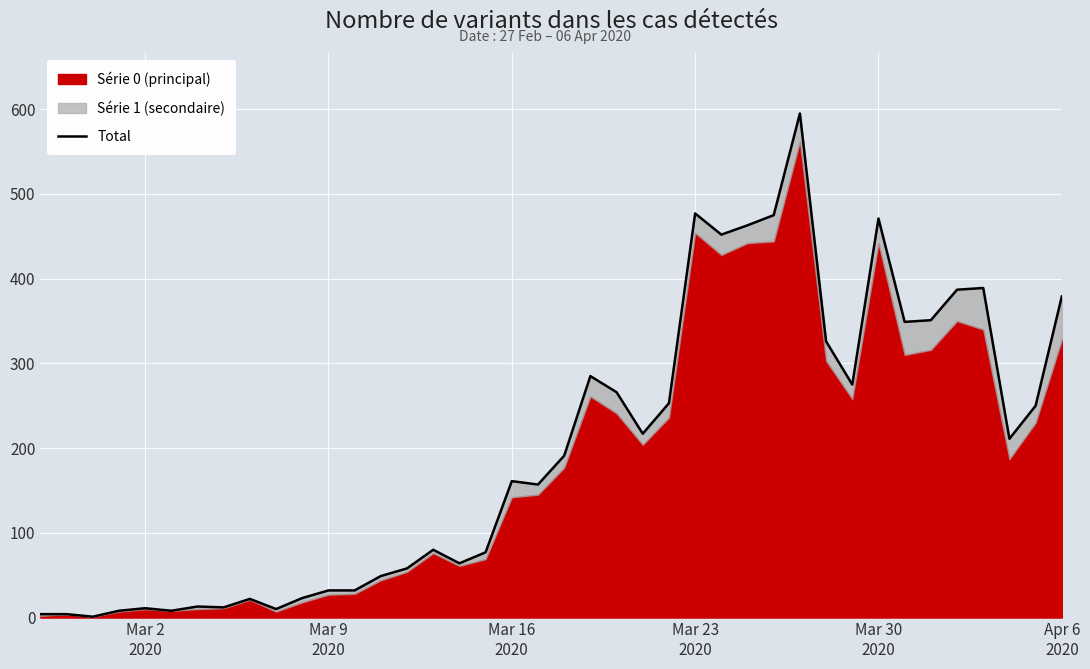

What is the maximum value shown in the chart?

595